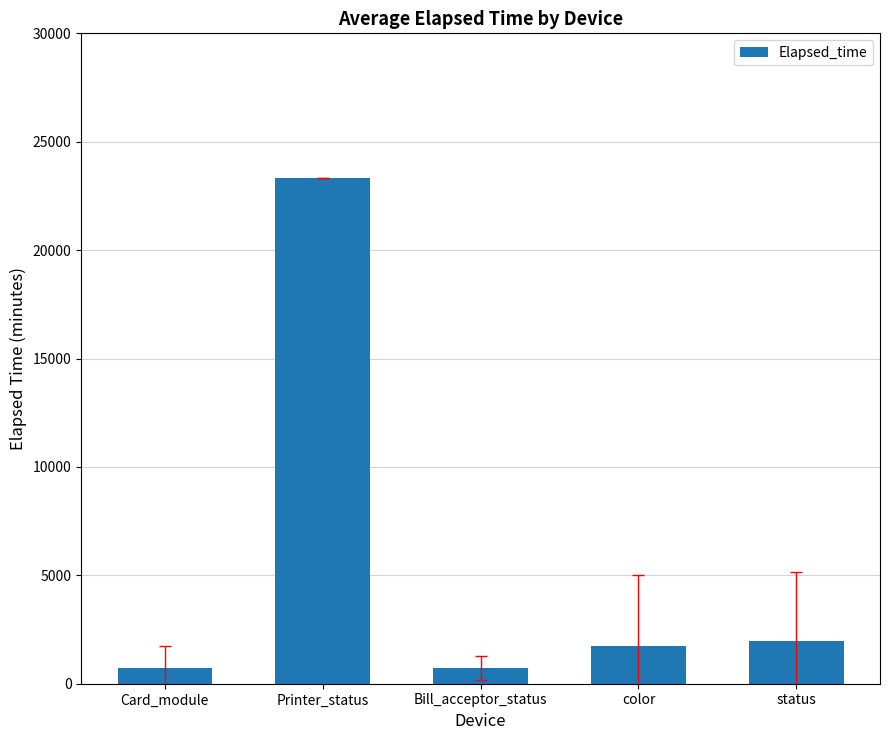

What is the value of the 1st bar from the left?

722.4